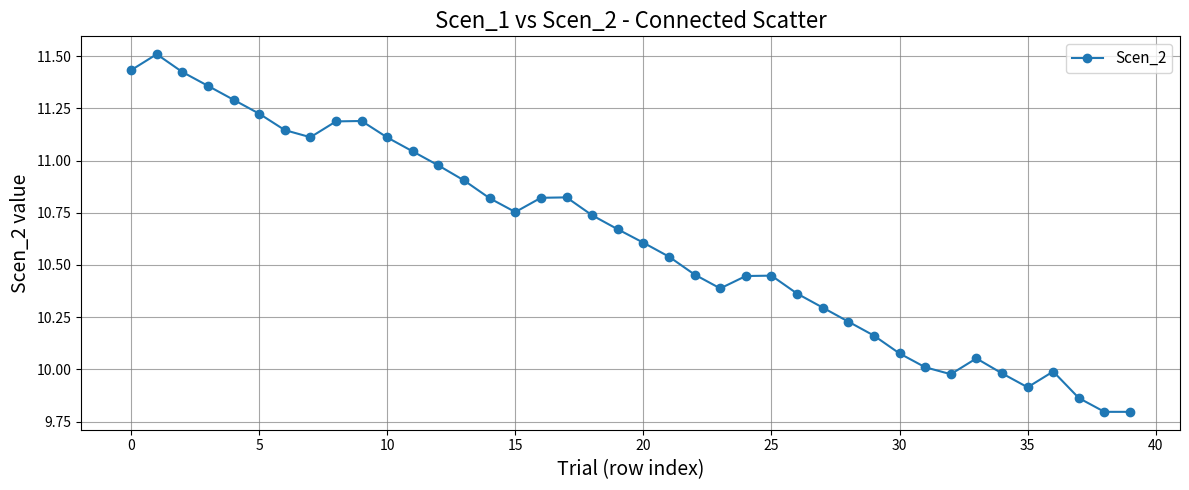

How many points are higher than both their immediate neighbors (excluding endpoints)?

6